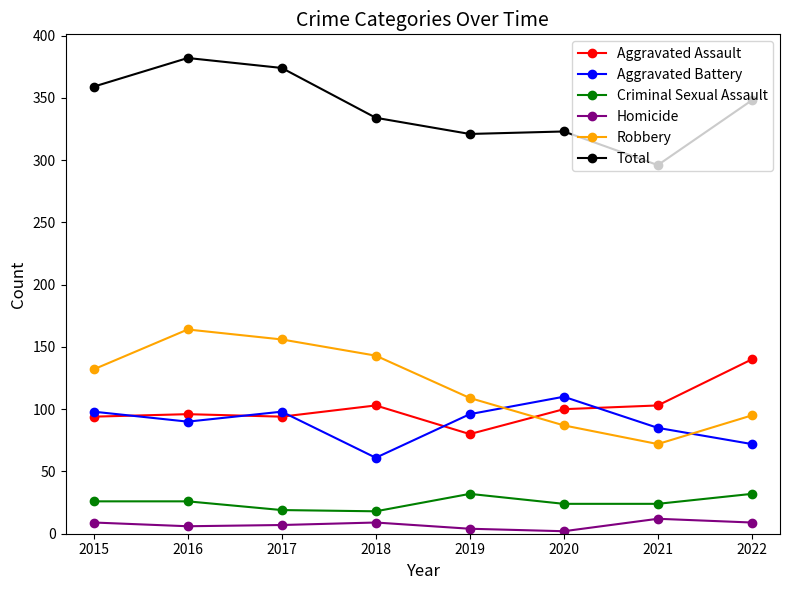

Rank the series by their maximum value, from highest to lowest.

Total, Robbery, Aggravated Assault, Aggravated Battery, Criminal Sexual Assault, Homicide